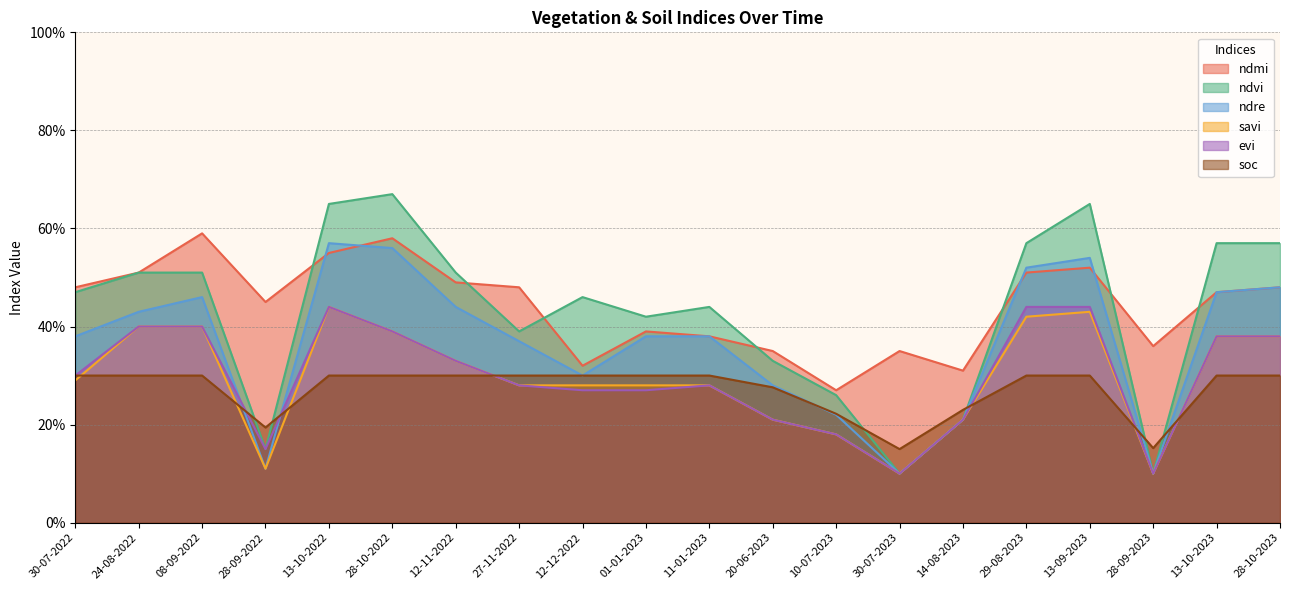

Which series has the largest range (max minus min)?

ndvi